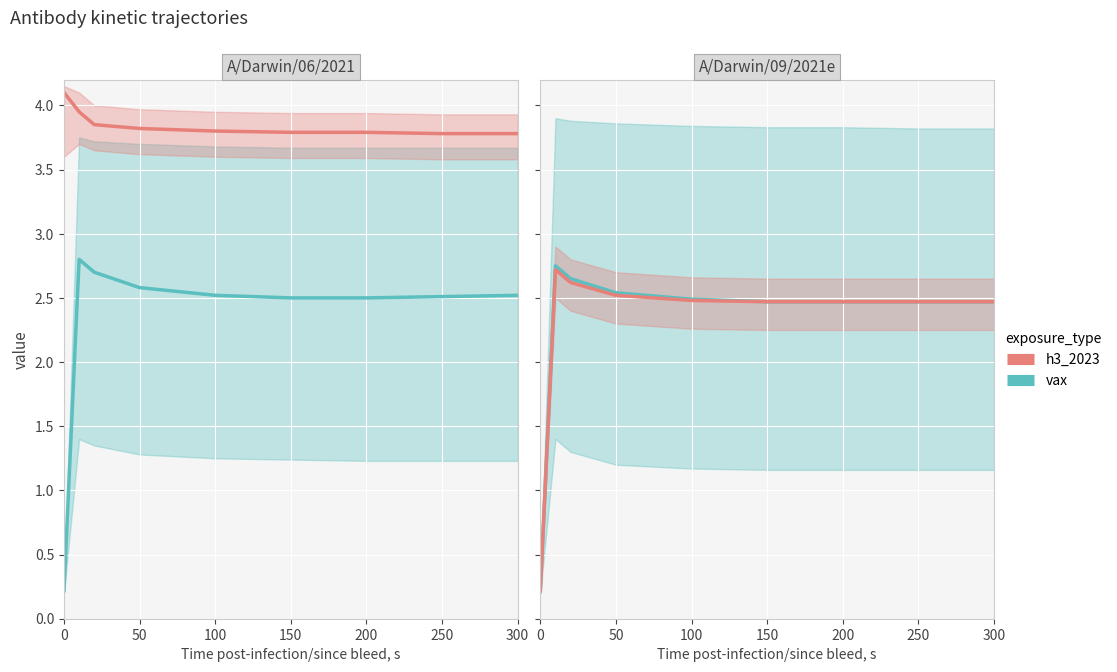

What is the average value of the vax series?

2.3